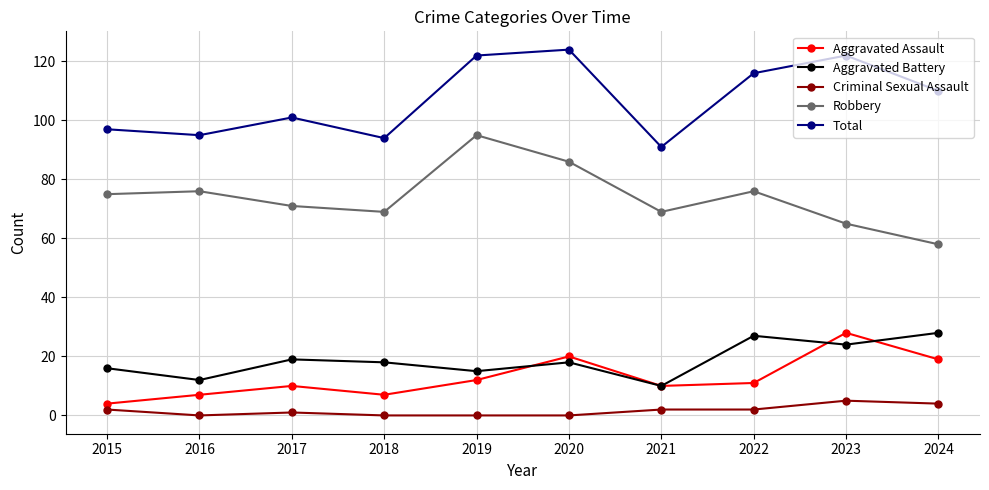

What is the maximum value for Aggravated Battery?

28